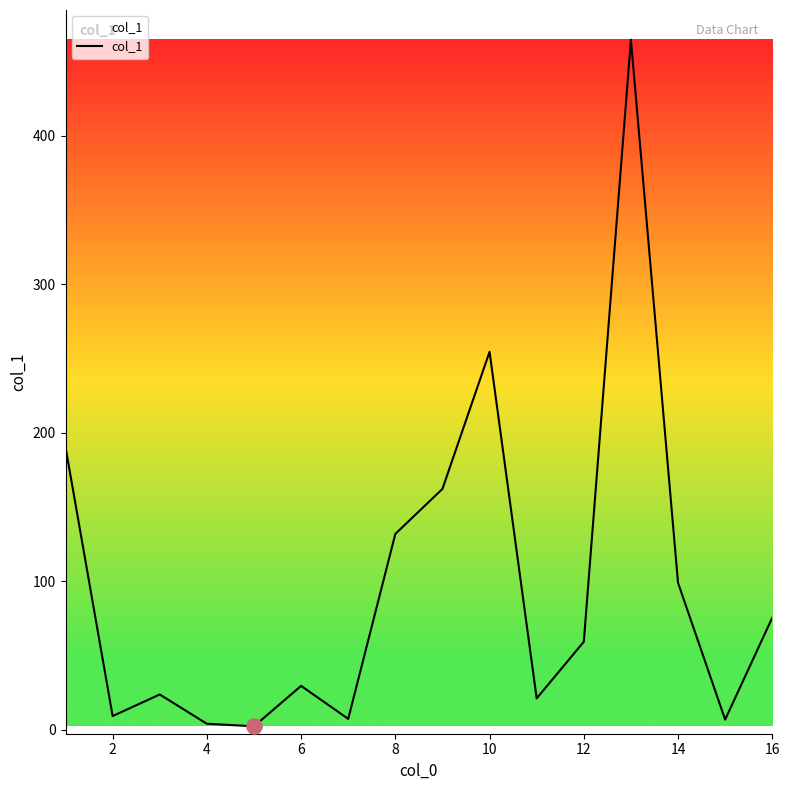

What is the difference between the maximum and minimum values?

462.2